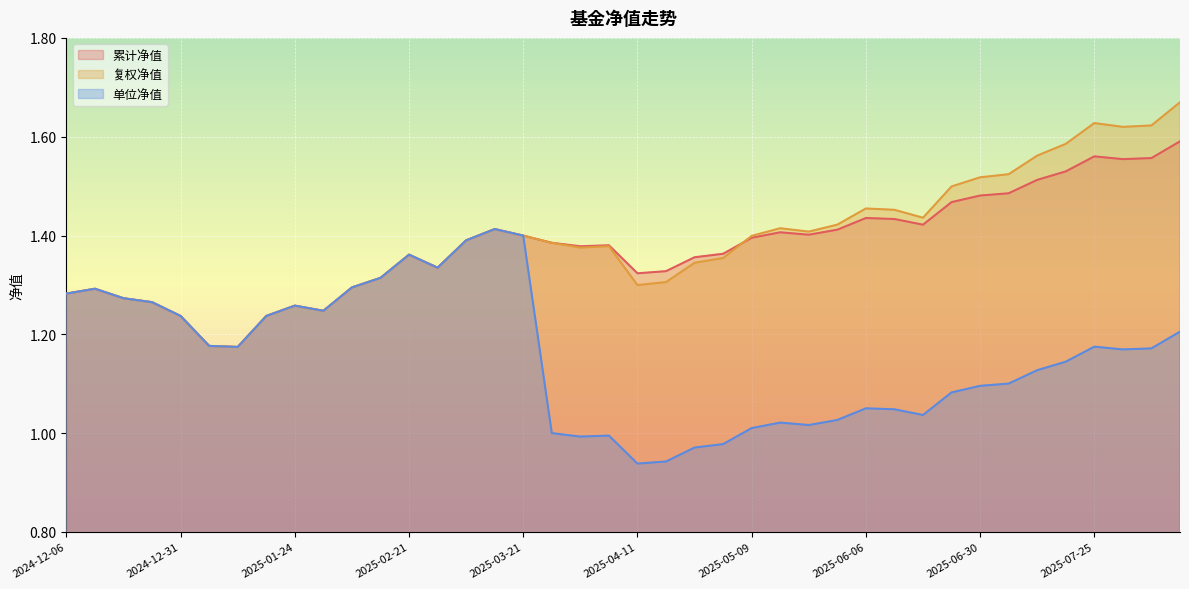

True or false: 单位净值 and 累计净值 intersect in this chart.

False